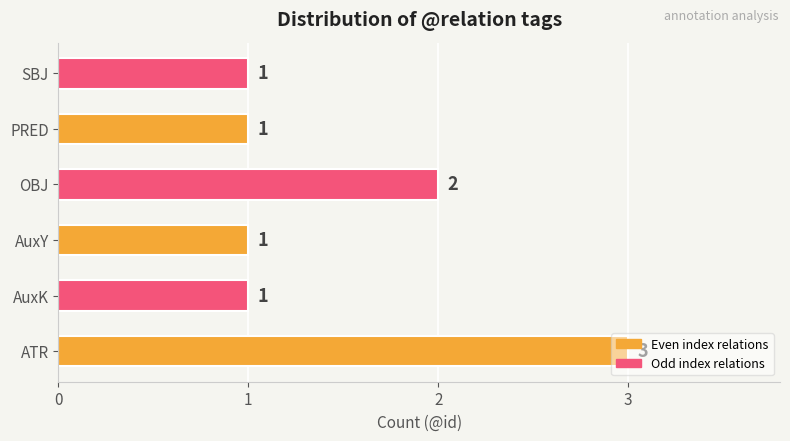

Count the values in the range 1 to 2.

5